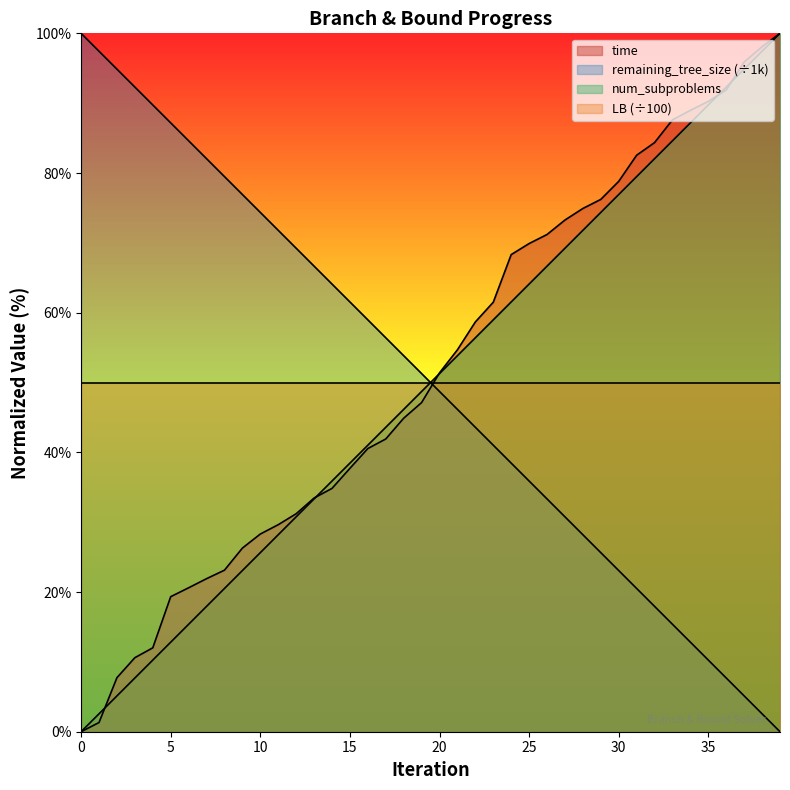

Reading left to right, what are all the values shown in this chart?

time: 0=0.0	1=1.3	2=7.7	3=10.6	4=12.0	5=19.3	6=20.6	7=21.9	8=23.1	9=26.3	10=28.3	11=29.6	12=31.2	13=33.5	14=34.8	15=37.7	16=40.5	17=41.9	18=44.9	19=47.1	20=51.4	21=54.7	22=58.7	23=61.5	24=68.3	25=69.9	26=71.2	27=73.3	28=74.9	29=76.2	30=78.8	31=82.5	32=84.4	33=87.6	34=89.0	35=90.3	36=91.9	37=95.9	38=98.1	39=100.0
remaining_tree_size: 0=100.0	1=97.4	2=94.9	3=92.3	4=89.7	5=87.2	6=84.6	7=82.1	8=79.5	9=76.9	10=74.4	11=71.8	12=69.2	13=66.7	14=64.1	15=61.5	16=59.0	17=56.4	18=53.8	19=51.3	20=48.7	21=46.2	22=43.6	23=41.0	24=38.5	25=35.9	26=33.3	27=30.8	28=28.2	29=25.6	30=23.1	31=20.5	32=17.9	33=15.4	34=12.8	35=10.3	36=7.7	37=5.1	38=2.6	39=0.0
num_subproblems: 0=0.0	1=2.6	2=5.1	3=7.7	4=10.3	5=12.8	6=15.4	7=17.9	8=20.5	9=23.1	10=25.6	11=28.2	12=30.8	13=33.3	14=35.9	15=38.5	16=41.0	17=43.6	18=46.2	19=48.7	20=51.3	21=53.8	22=56.4	23=59.0	24=61.5	25=64.1	26=66.7	27=69.2	28=71.8	29=74.4	30=76.9	31=79.5	32=82.1	33=84.6	34=87.2	35=89.7	36=92.3	37=94.9	38=97.4	39=100.0